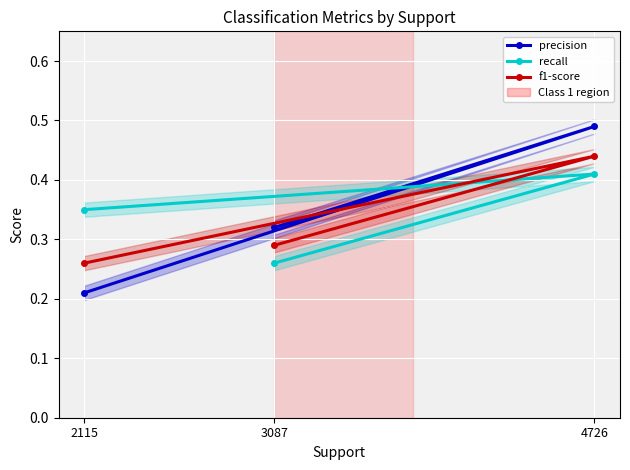

What is the lowest value of the f1-score series?

0.3